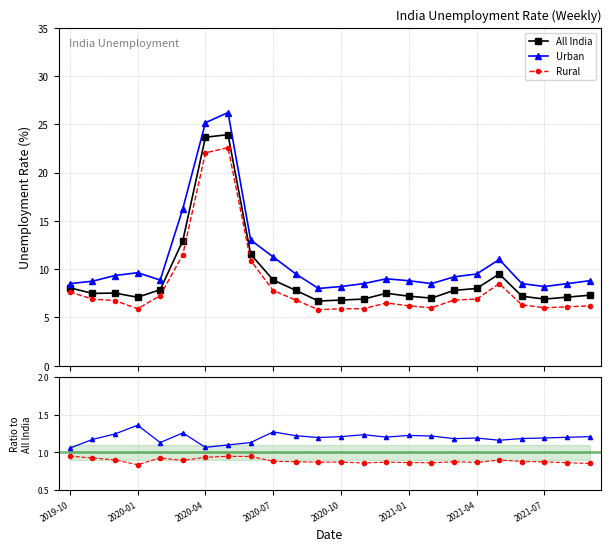

Reading left to right, what are all the values shown in this chart?

All India: 8.1	7.5	7.5	7.1	7.9	12.9	23.7	23.9	11.6	8.9	7.8	6.7	6.8	6.9	7.5	7.2	7.0	7.8	8.0	9.5	7.2	6.9	7.1	7.3
Urban: 8.5	8.8	9.3	9.6	8.9	16.3	25.2	26.2	13.0	11.3	9.5	8.0	8.2	8.5	9.0	8.8	8.5	9.2	9.5	11.0	8.5	8.2	8.5	8.8
Rural: 7.6	6.9	6.7	5.9	7.3	11.5	22.0	22.6	10.9	7.8	6.8	5.8	5.9	5.9	6.5	6.2	6.0	6.8	6.9	8.5	6.3	6.0	6.1	6.2